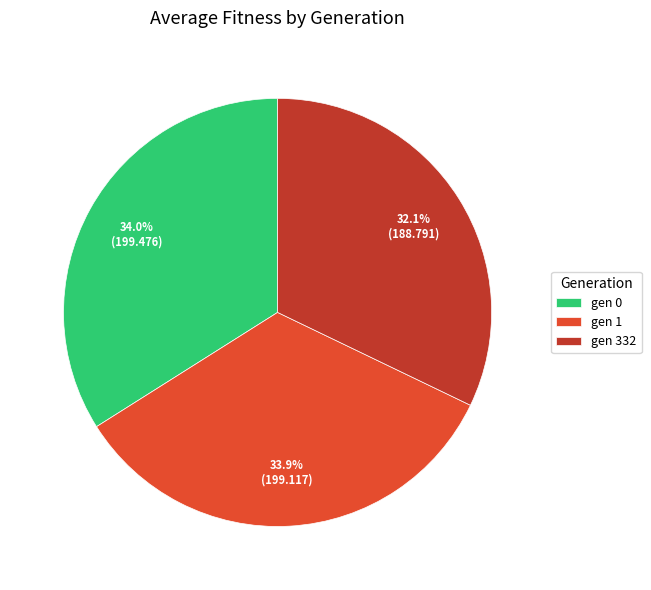

How many segments does this pie chart have?

3